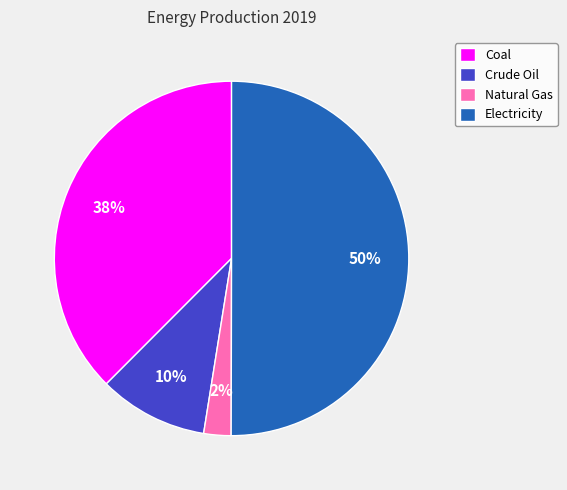

How many slices are in this pie chart?

4